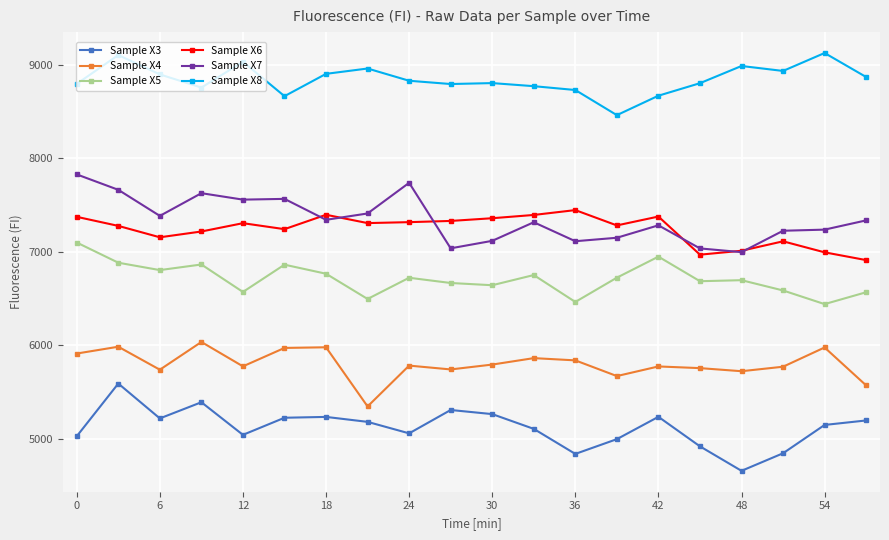

Rank the series by their maximum value, from highest to lowest.

Sample X8, Sample X7, Sample X6, Sample X5, Sample X4, Sample X3